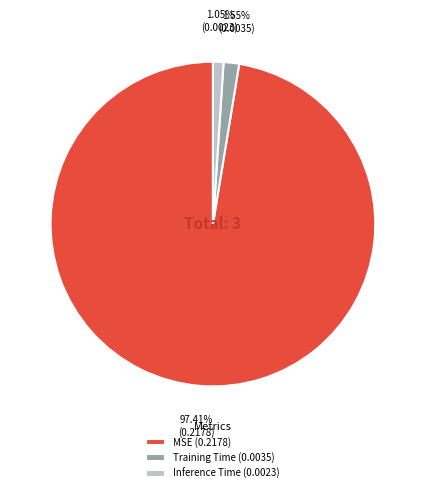

Combined, do Inference Time and Training Time account for over 50%?

No